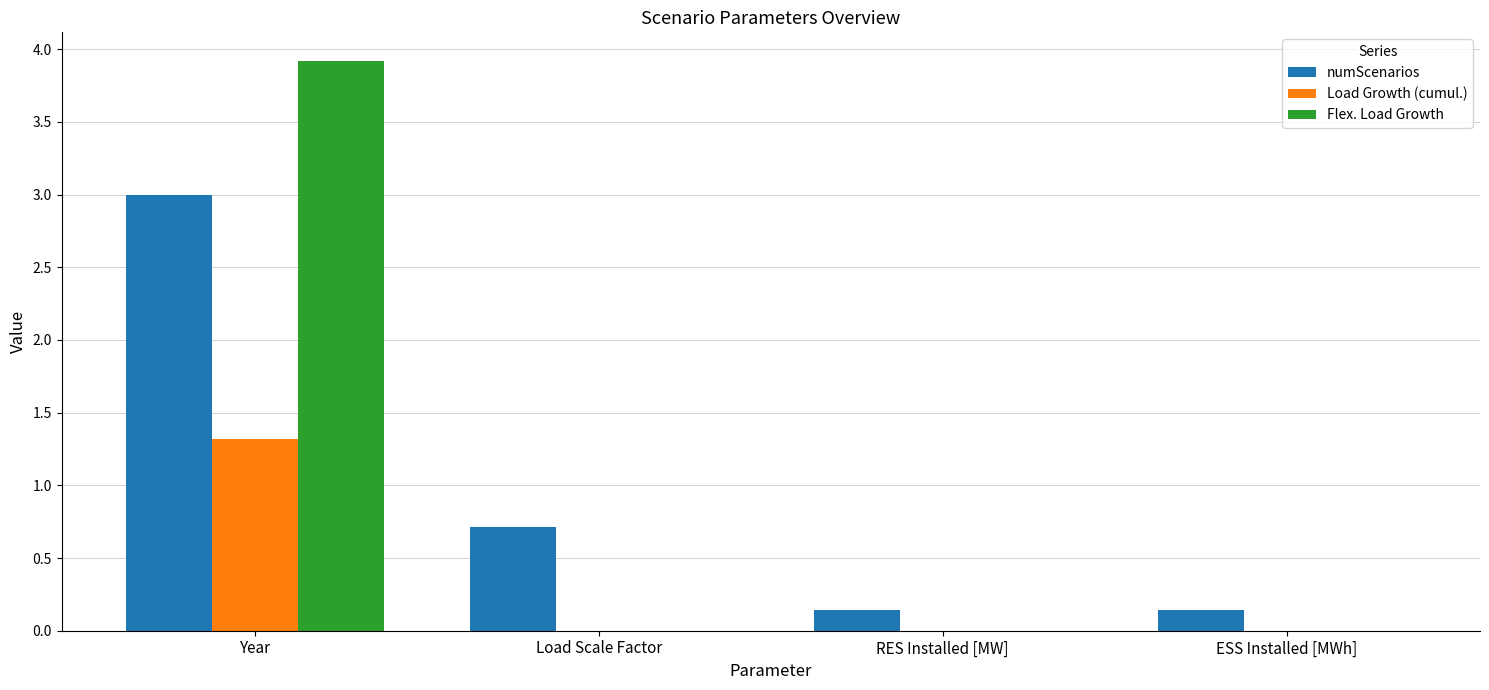

At which category does the chart reach its peak across all series?

Year